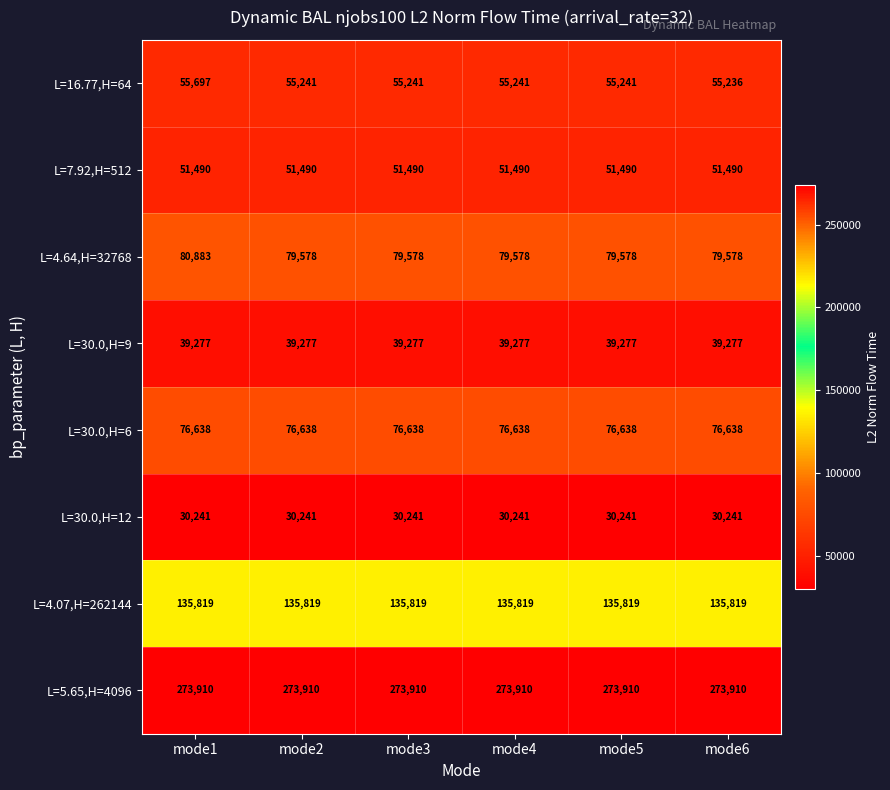

Which series has the widest spread of values?

L=4.64,H=32768